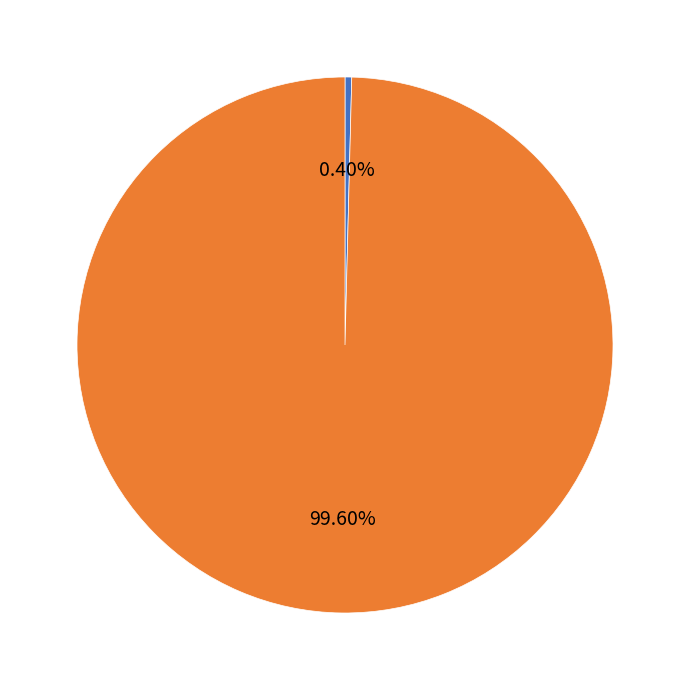

Is there any slice that represents more than half of the pie?

Yes